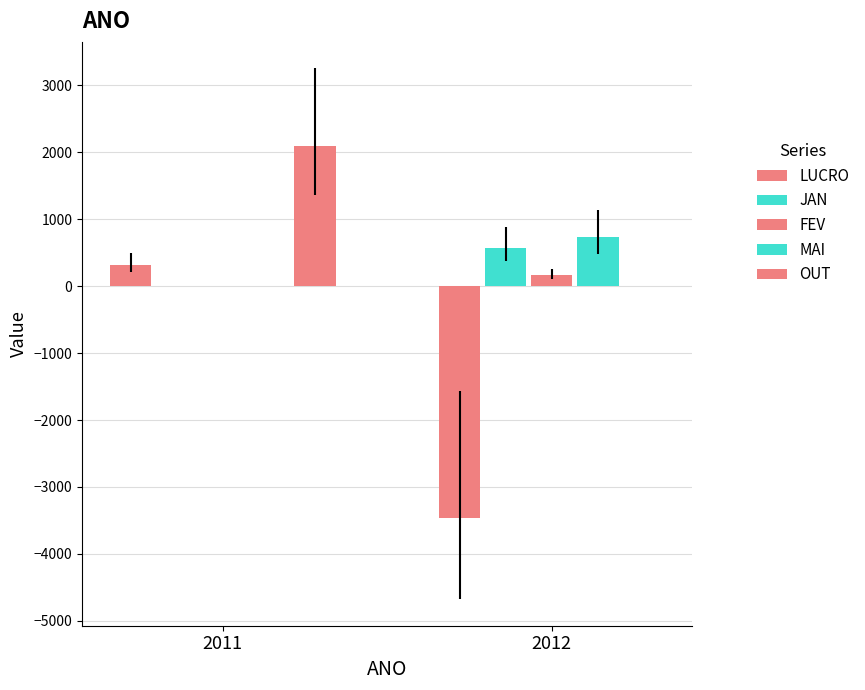

How many categories are shown in the chart?

2